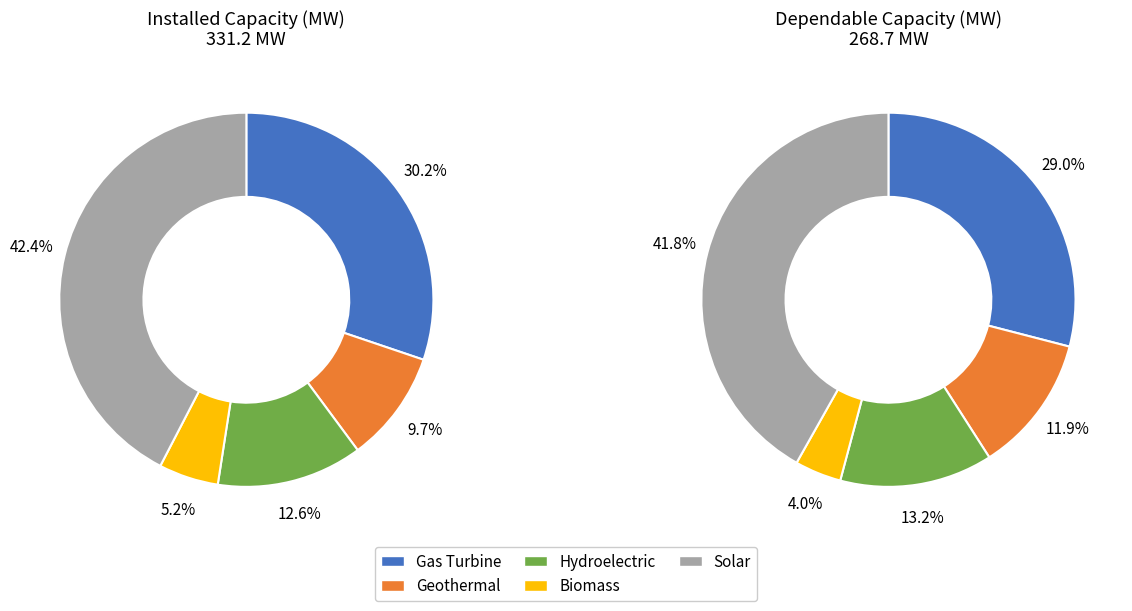

To the nearest percent, what is the combined percentage of Hydroelectric and Solar?

55%